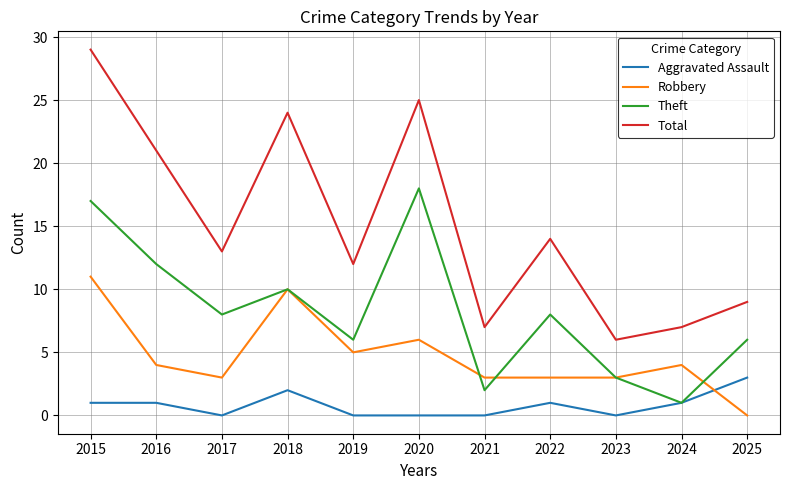

What is the approximate value of Total at 2022?

14